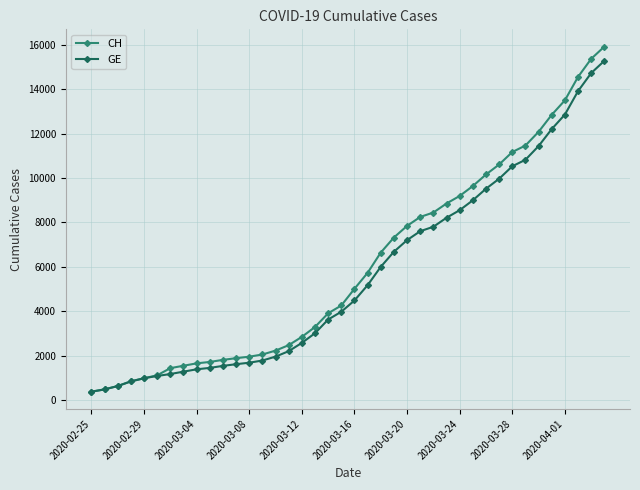

What is the value of the CH point at the 24th from the left?

7323